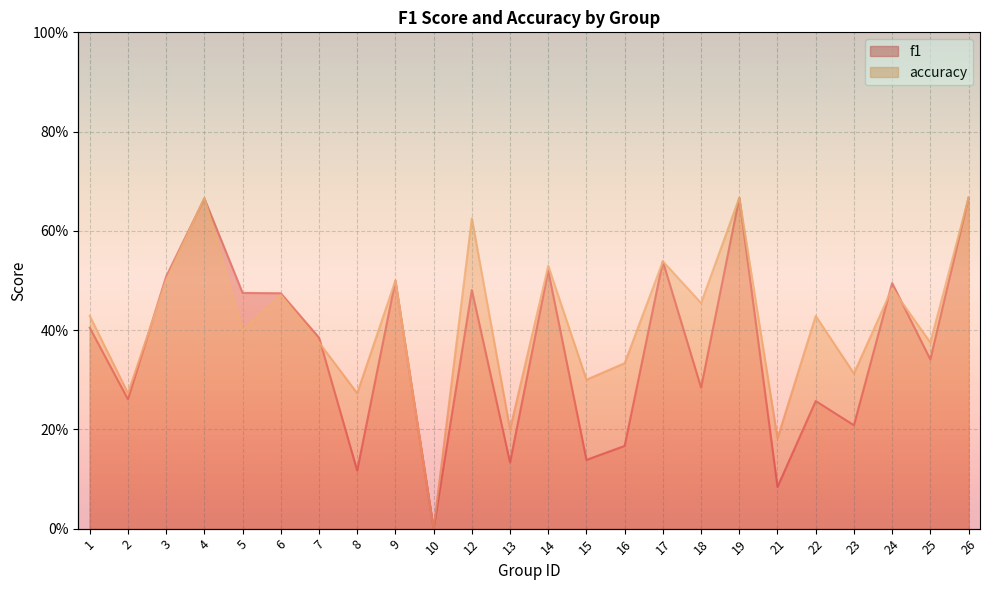

The value of f1 at 12 is 0.3. True or false?

False